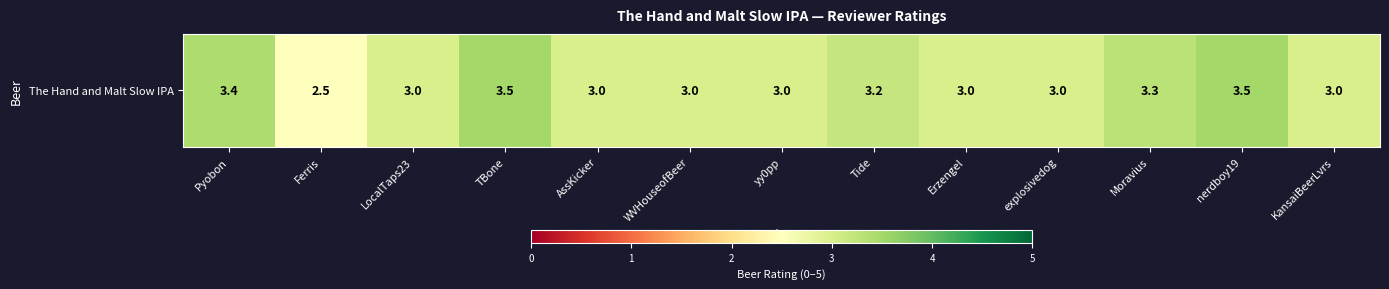

Reading left to right, extract all data points from this chart.

3.4	2.5	3.0	3.5	3.0	3.0	3.0	3.2	3.0	3.0	3.3	3.5	3.0